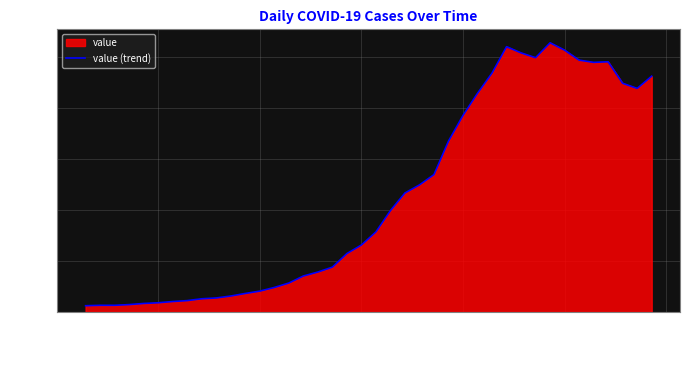

What is the greatest value displayed?

2638